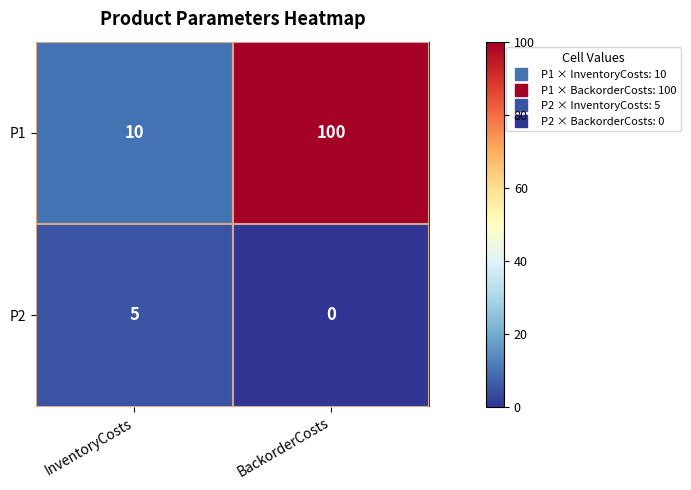

How many data points does each series have?

2